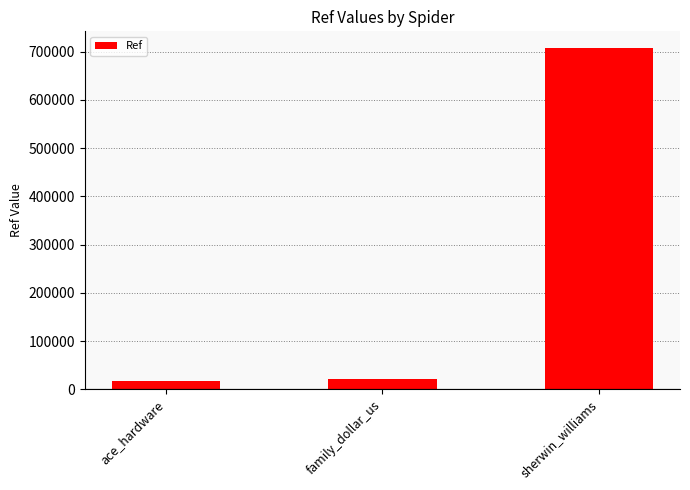

At which label is the value closest to 362070?

family_dollar_us